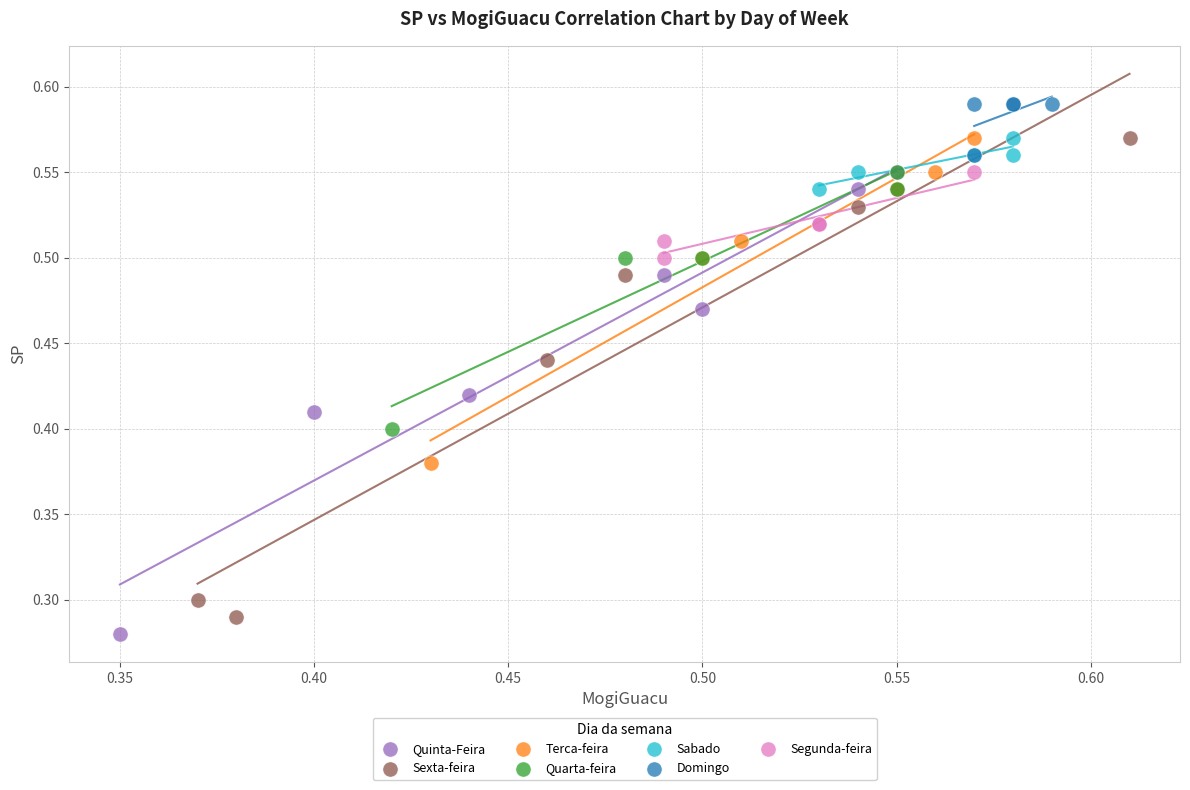

What are all the series names shown in the legend?

Quinta-Feira, Sexta-feira, Terca-feira, Quarta-feira, Sabado, Domingo, Segunda-feira